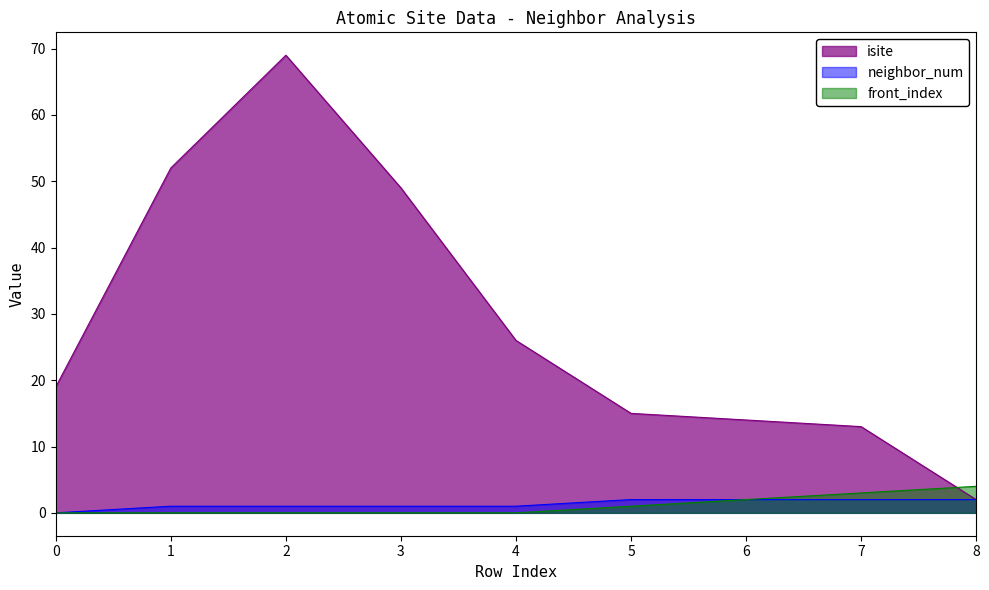

Reading right to left, transcribe all the data shown in this chart.

isite: 8=2	7=13	6=14	5=15	4=26	3=49	2=69	1=52	0=19
neighbor_num: 8=2	7=2	6=2	5=2	4=1	3=1	2=1	1=1	0=0
front_index: 8=4	7=3	6=2	5=1	4=0	3=0	2=0	1=0	0=0